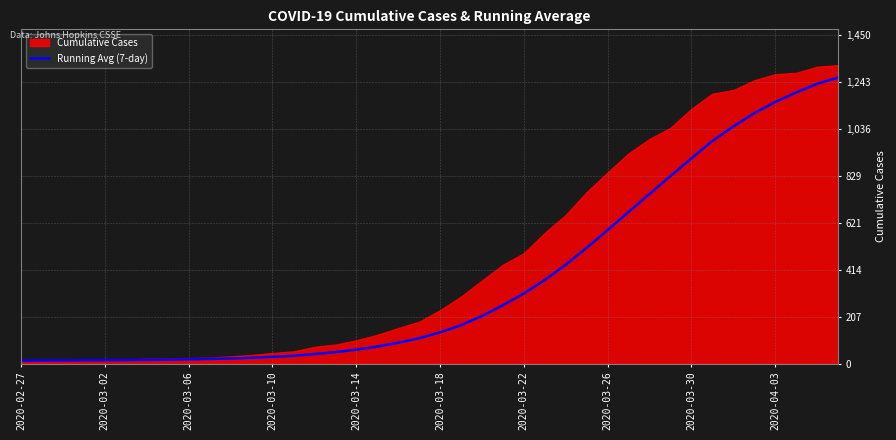

What is the value of the 12th point from the left?

25.7